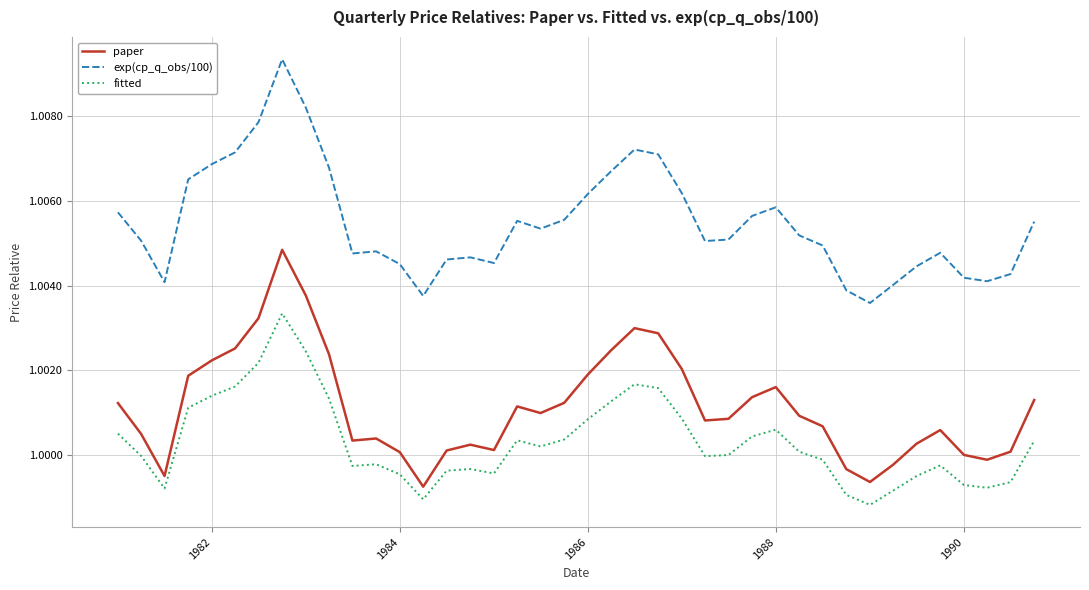

What are all the series names shown in the legend?

paper, exp(cp_q_obs/100), fitted